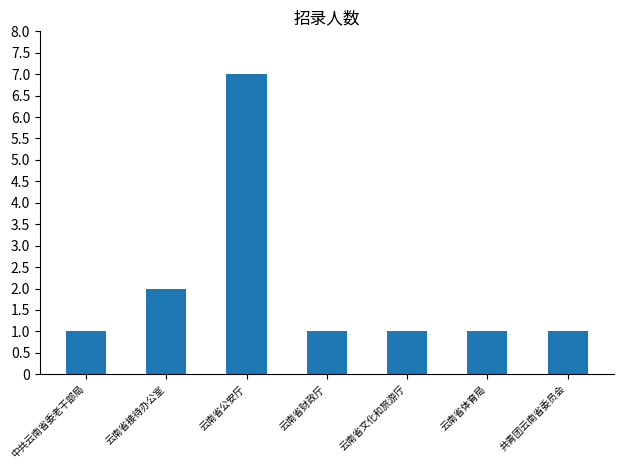

Reading right to left, what are all the values shown in this chart?

1	1	1	1	7	2	1